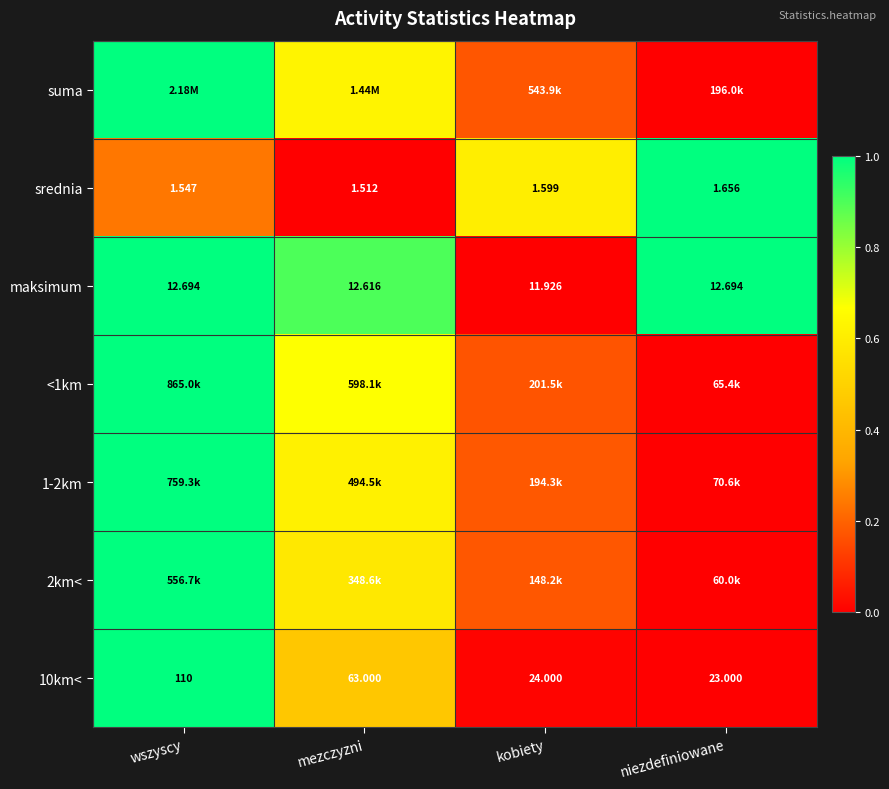

Rank the categories by srednia value from lowest to highest.

mezczyzni, wszyscy, kobiety, niezdefiniowane